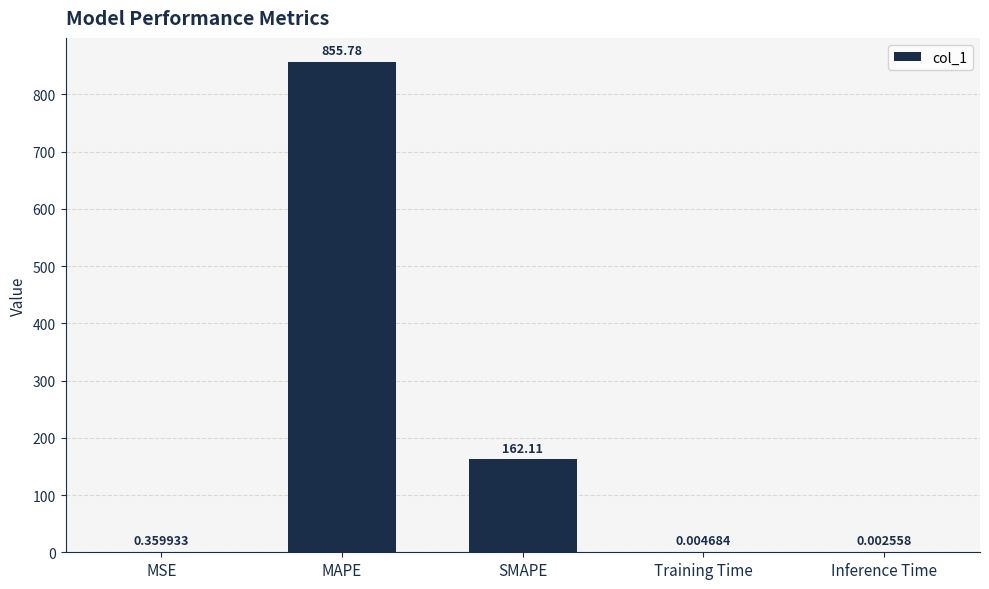

The value at MAPE is 855.8. True or false?

True